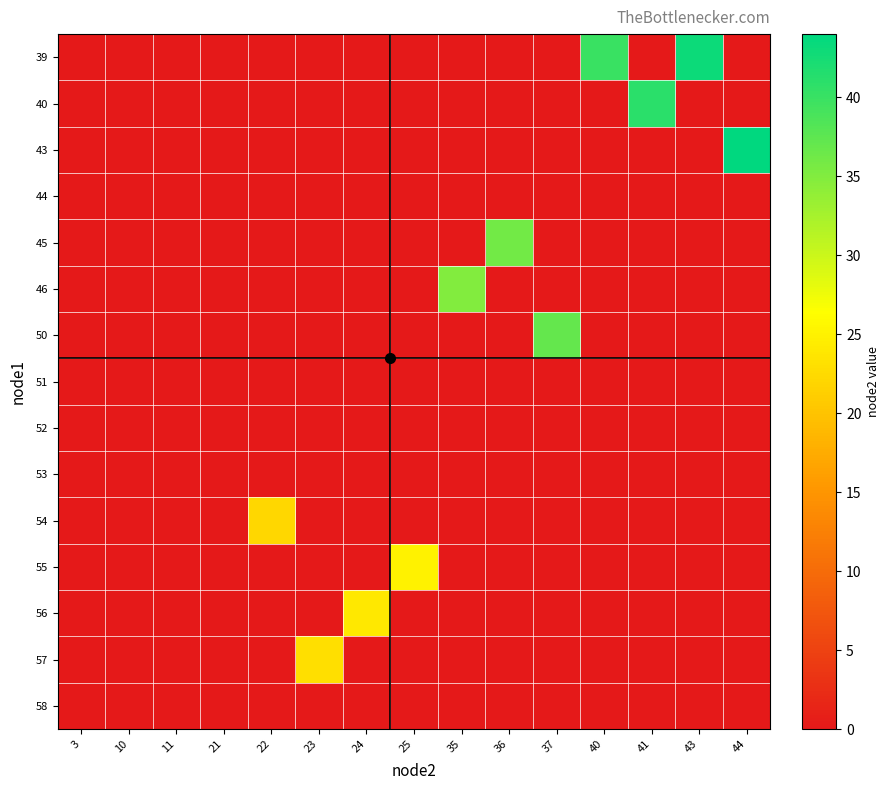

Which category has the lowest value across all series?

3